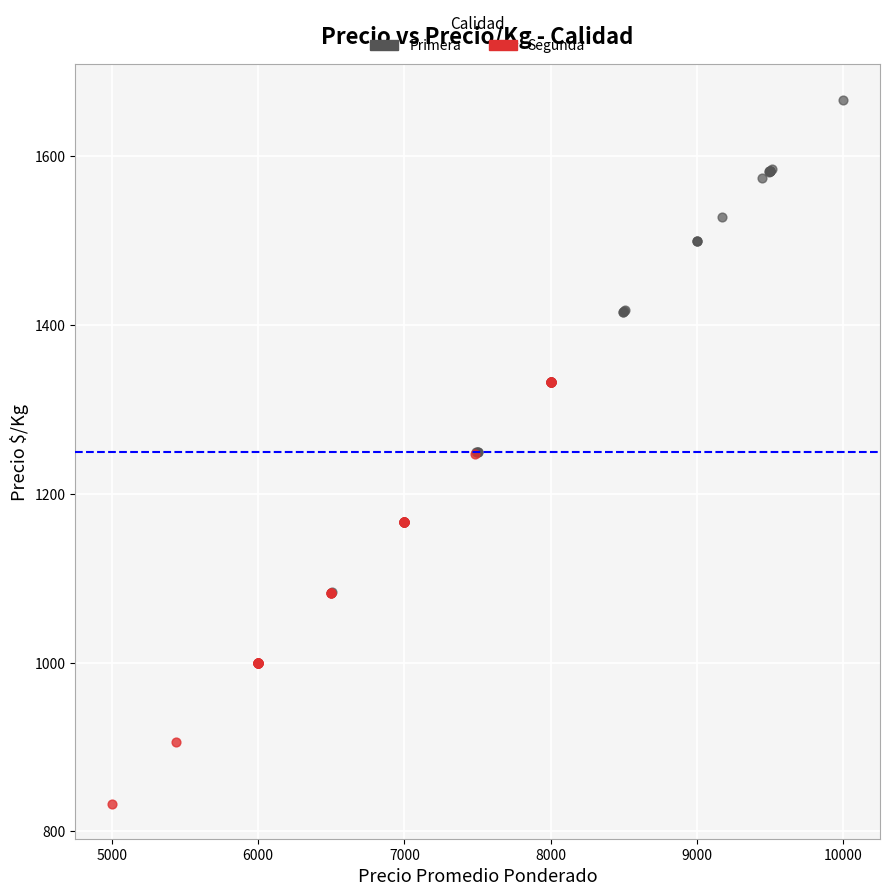

Which series has the widest spread of Y values?

Primera